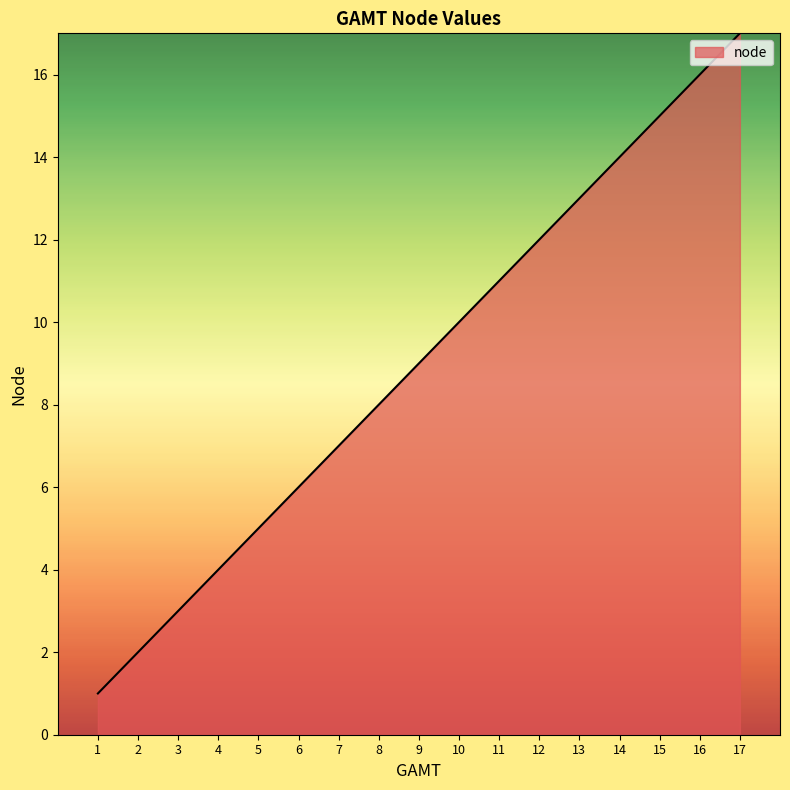

True or false: the data shows 14 at 10.

False